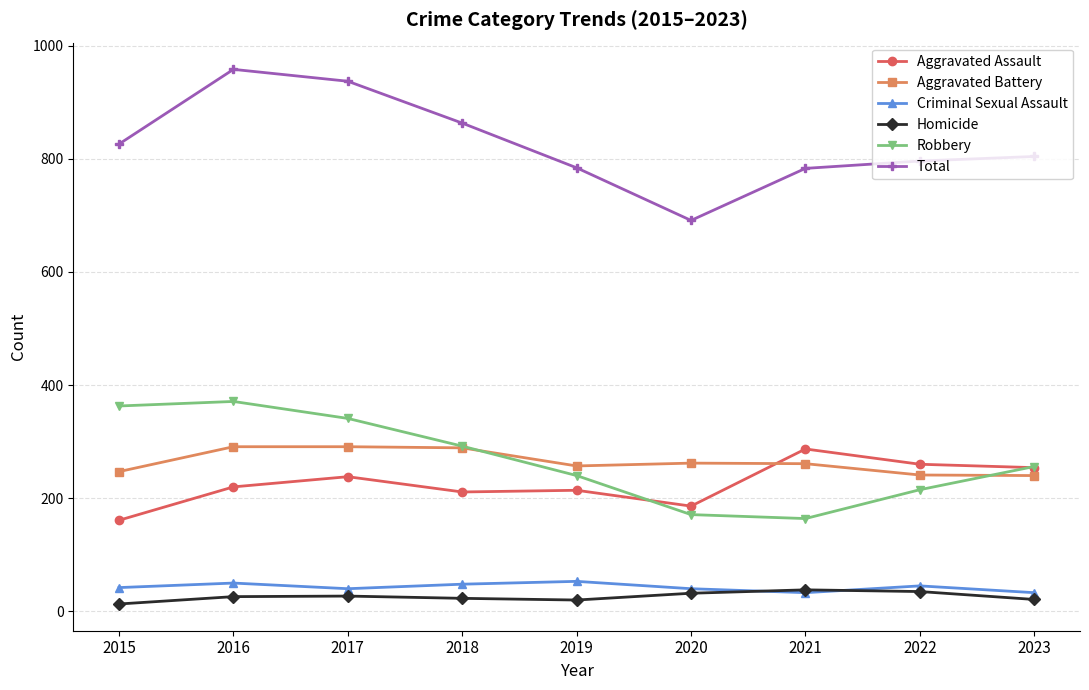

What is the value of the Criminal Sexual Assault point at the 1st from the left?

42